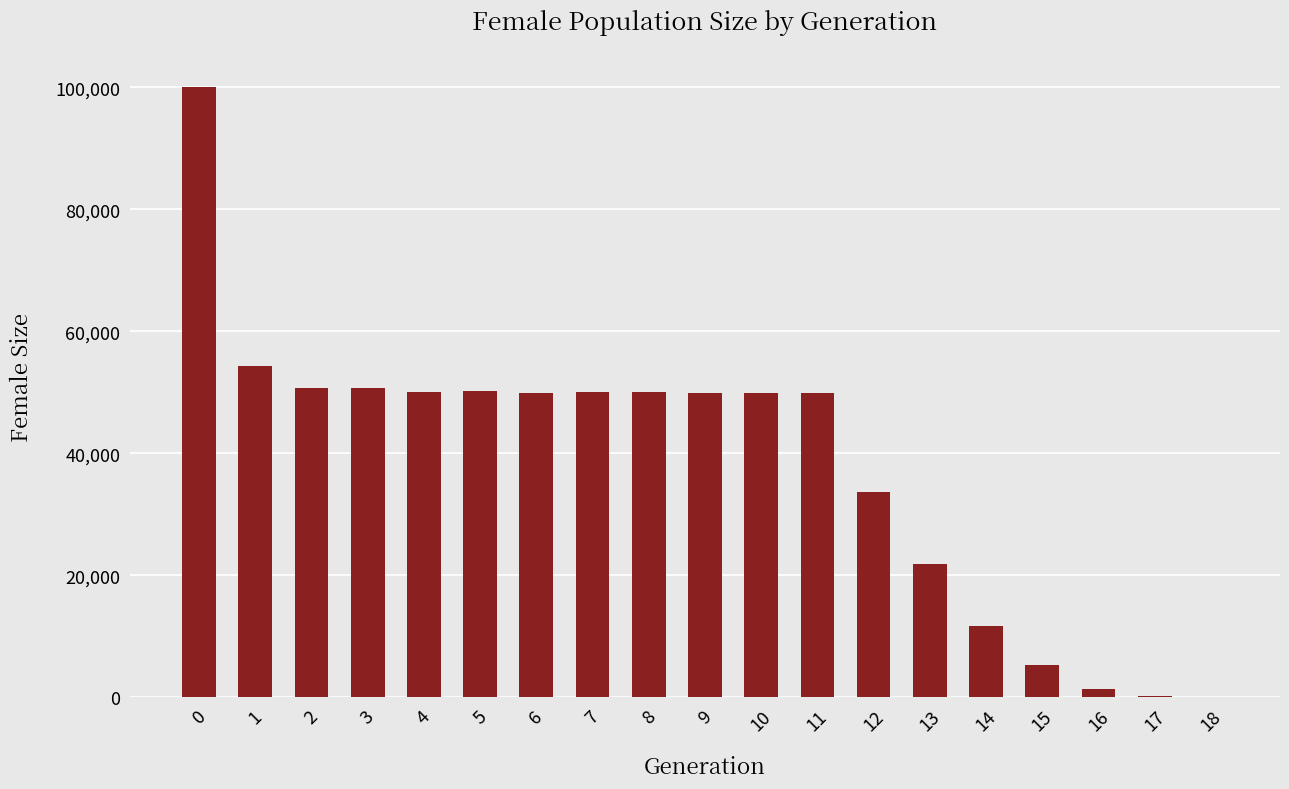

Is it true that the value at 11 is 19795?

False